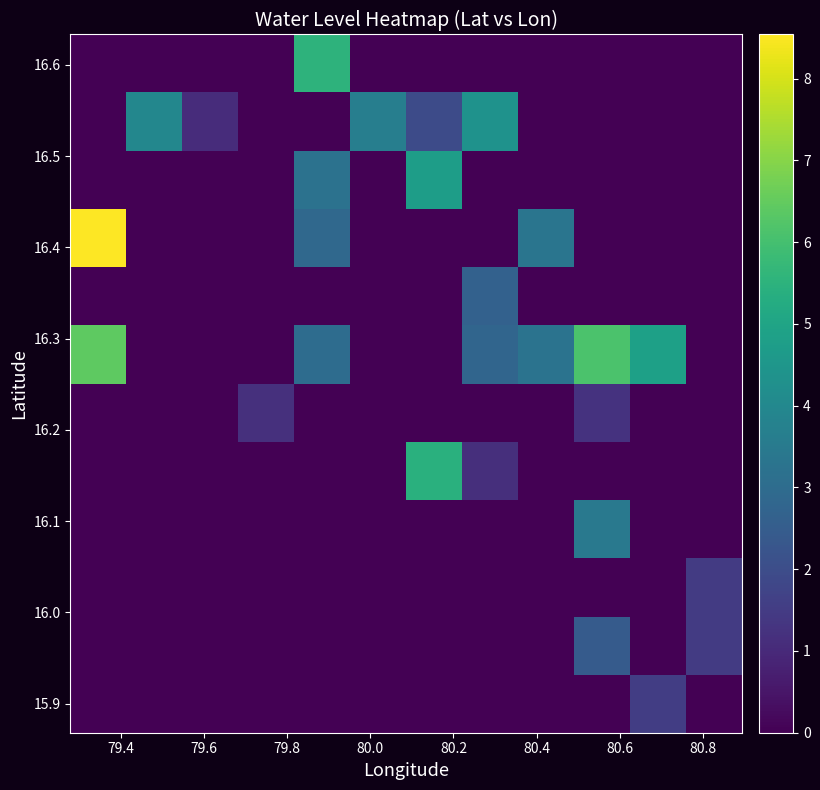

How many data points does each series have?

12